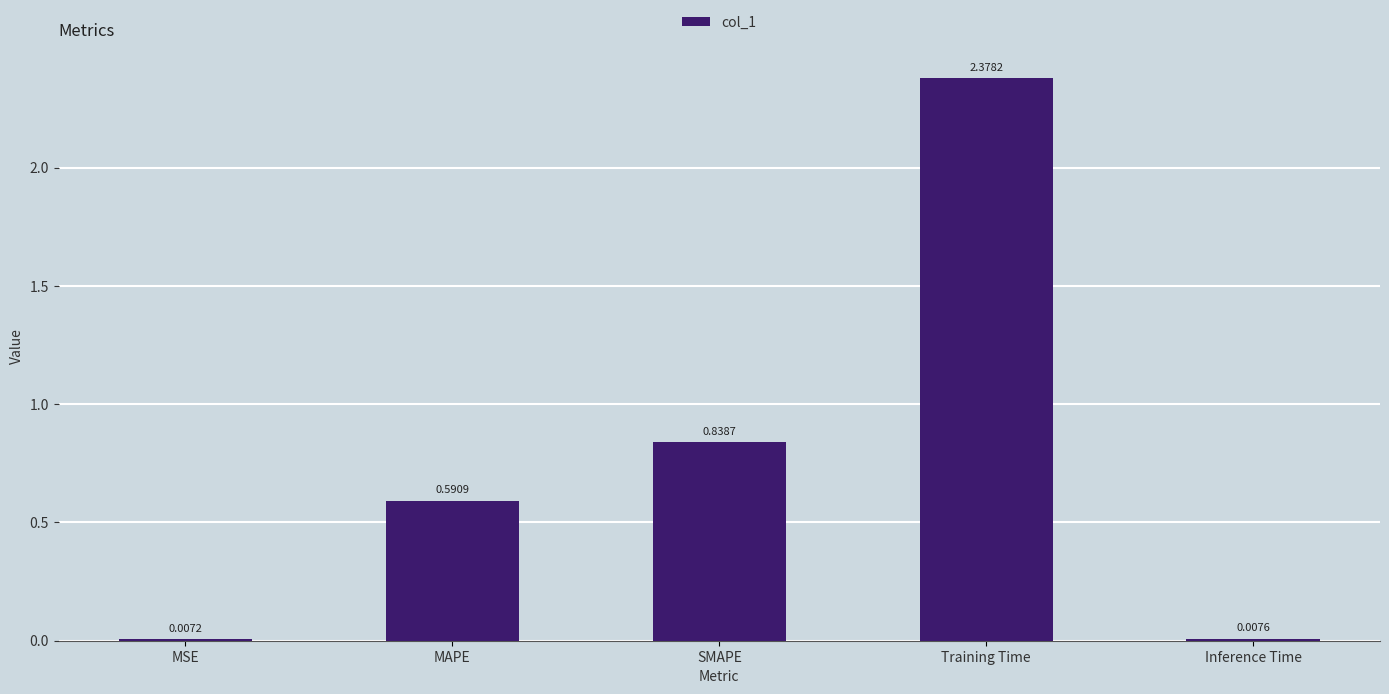

Where is the data nearest to the value 1?

SMAPE